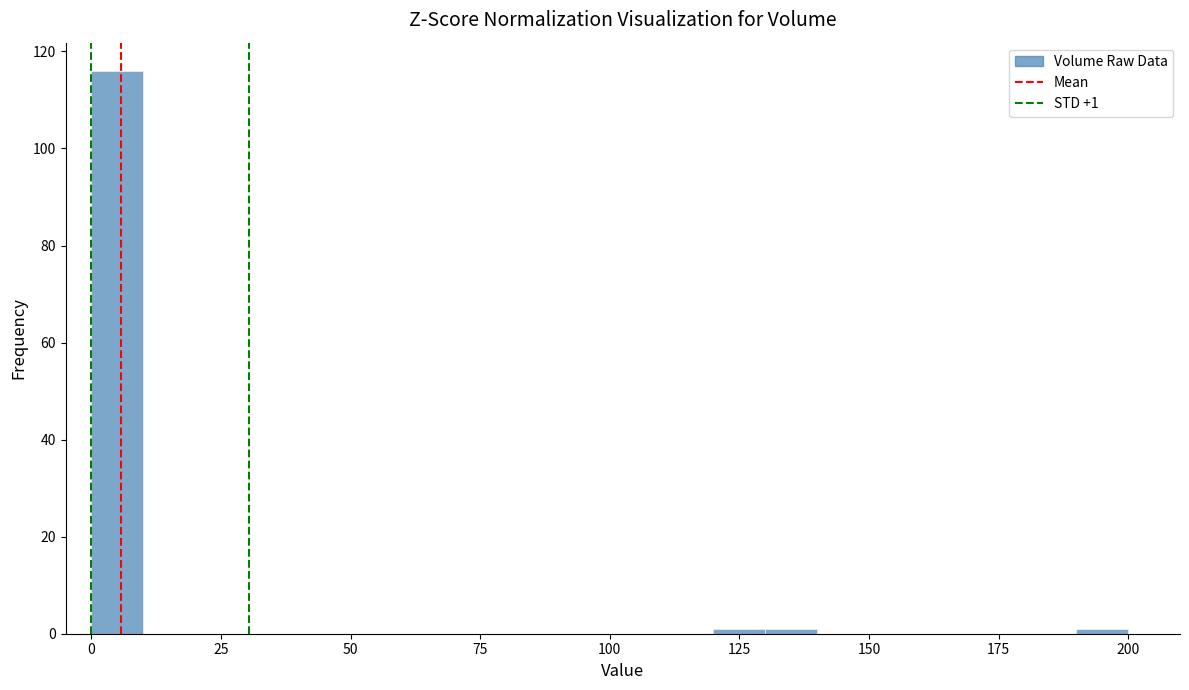

Around what value on the x-axis is the tallest bar? Give the approximate position of its centre, as read against the axis.

5